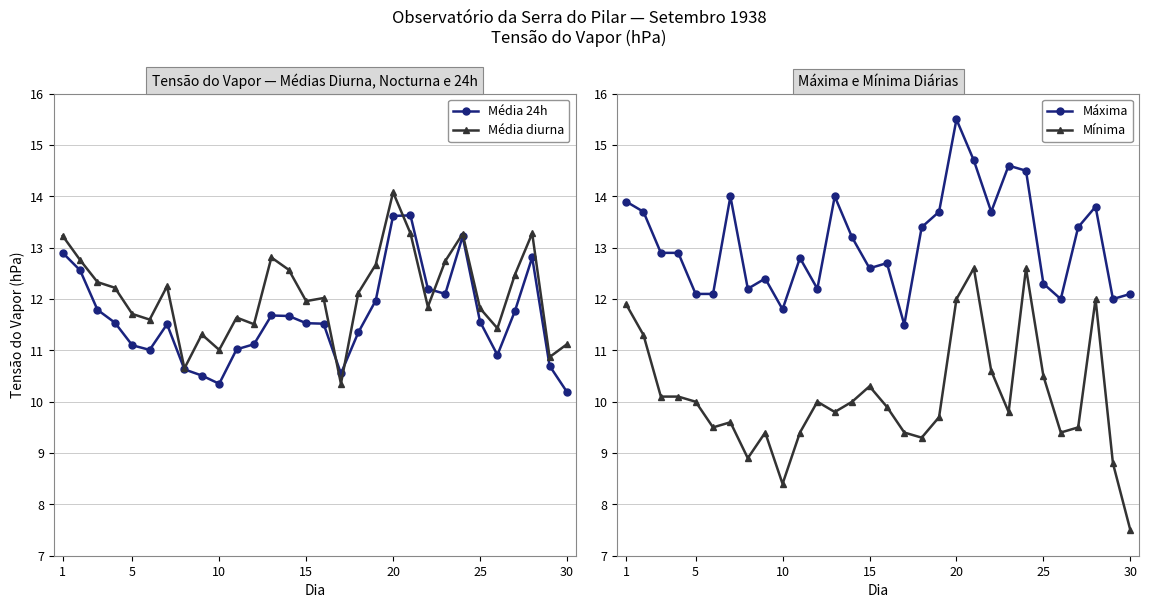

What is the lowest value of the Média diurna series?

10.3